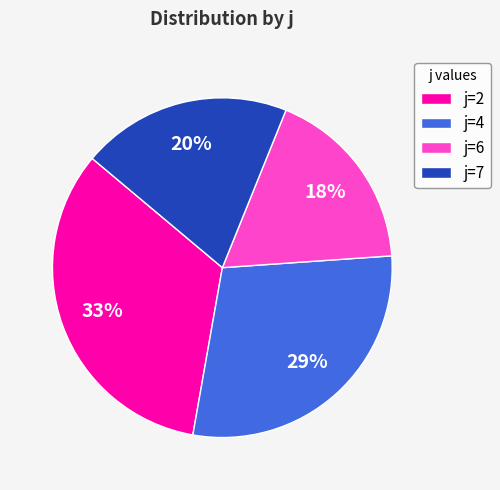

Is the sum of j=4 and j=7 greater than half?

No